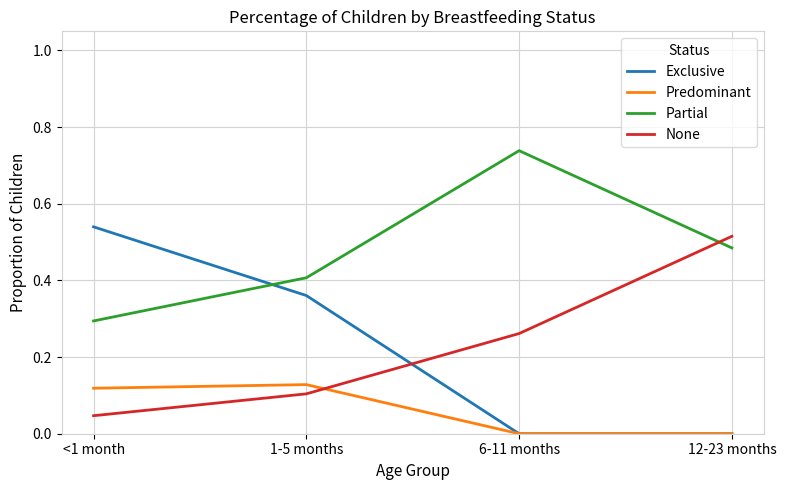

Which series has the widest spread of values?

Exclusive